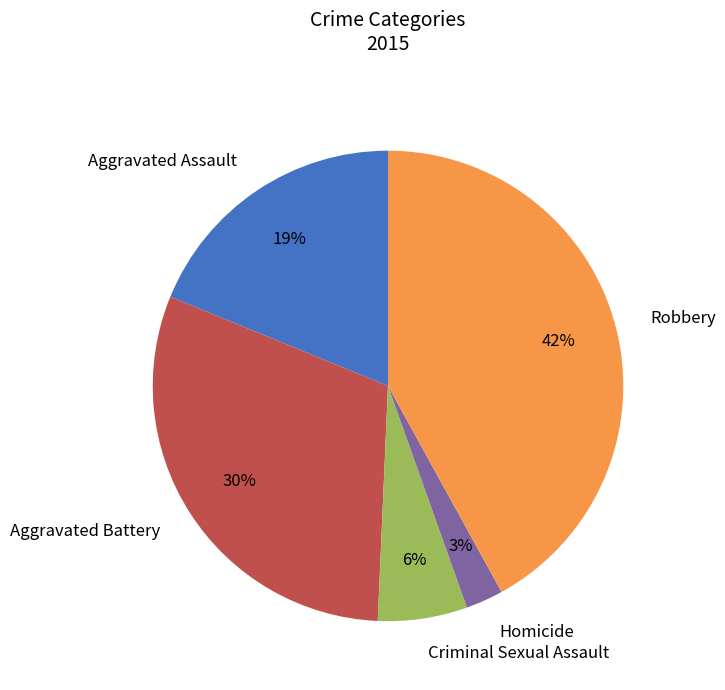

To the nearest percent, what is the combined percentage of Robbery and Aggravated Battery?

72%